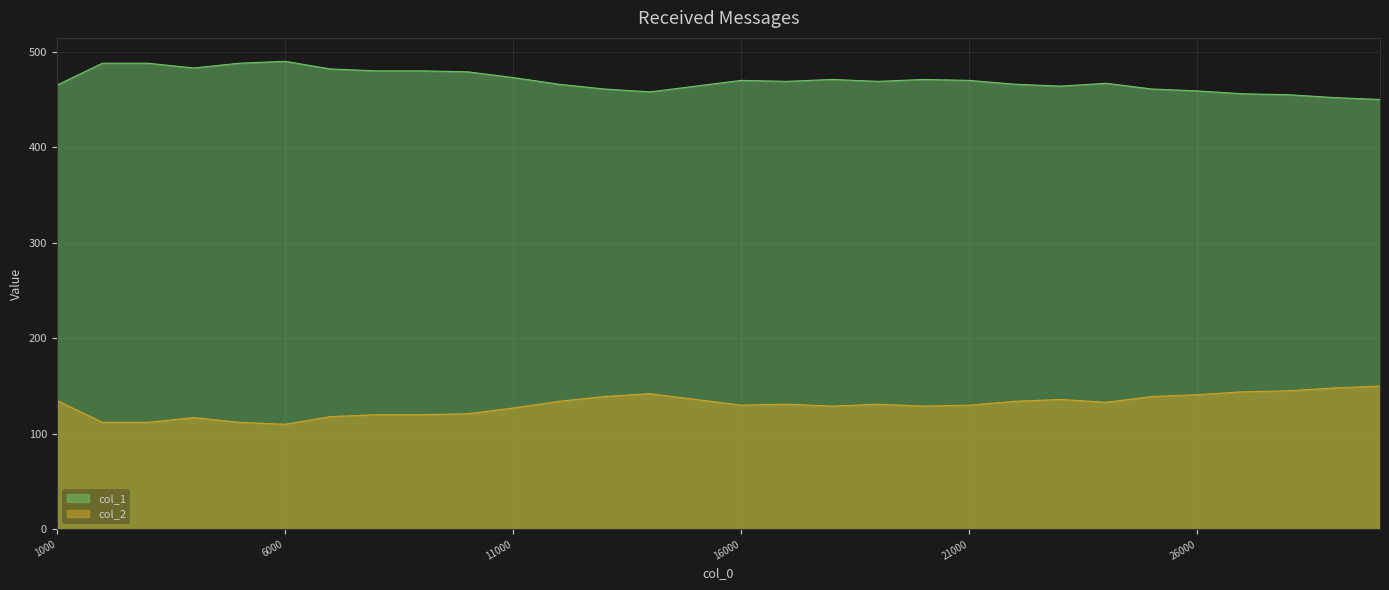

How many interior local peaks does the col_1 series have?

5